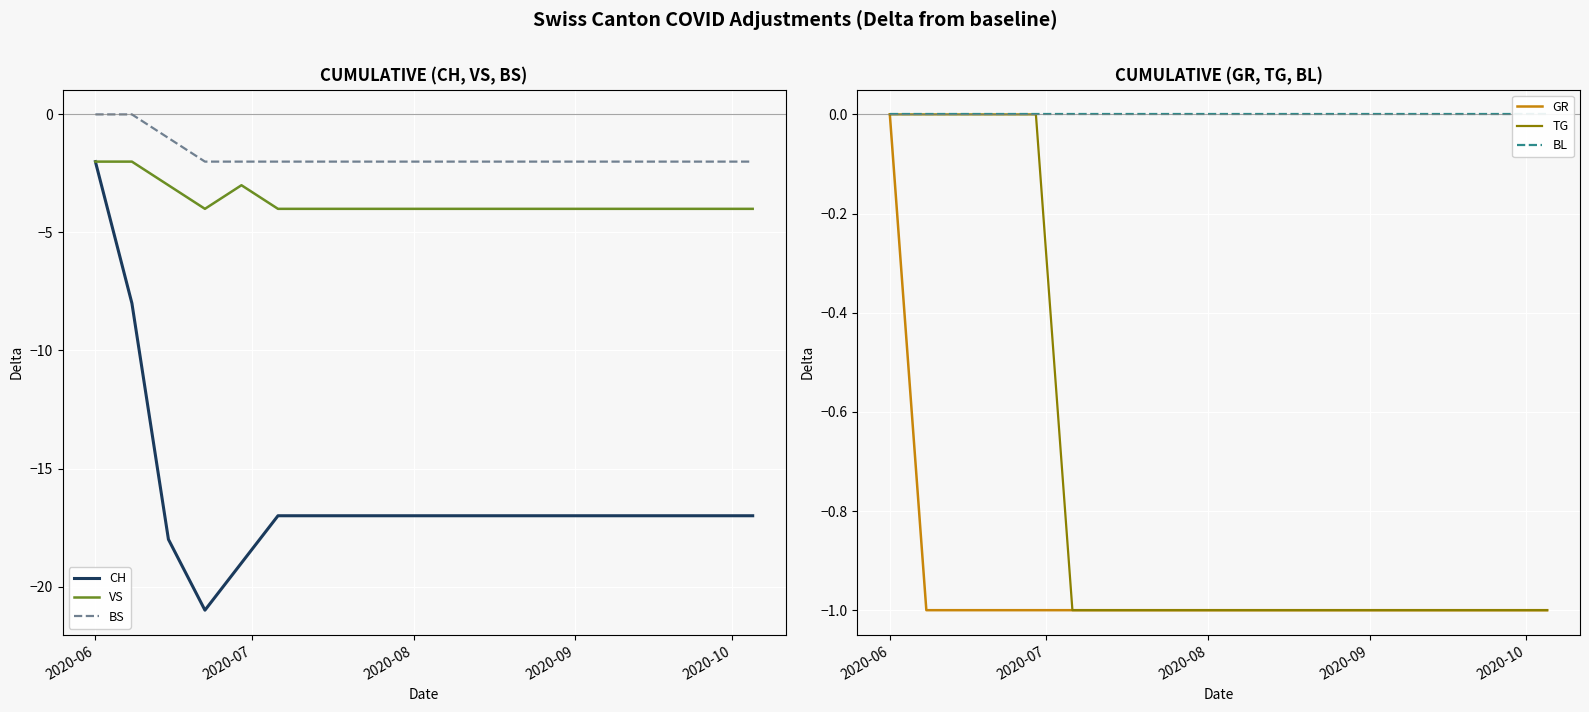

What is the lowest value of the CH series?

-21